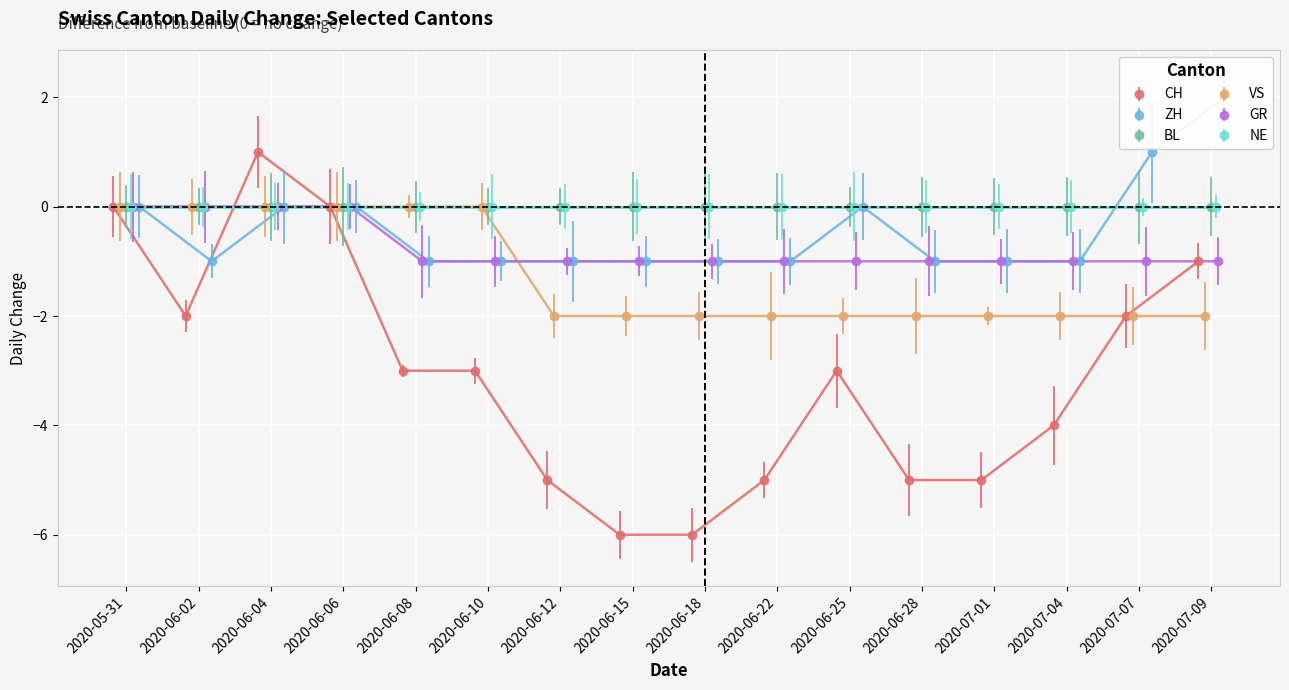

Which has a higher value, 2020-06-18 or 2020-07-01?

2020-07-01